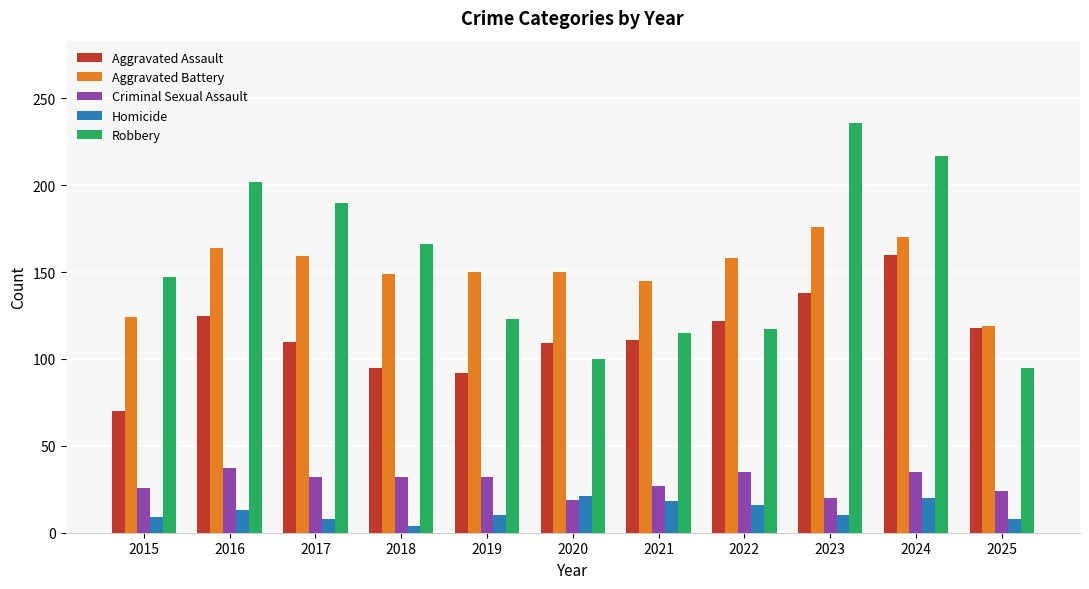

Which series has the largest total across all categories?

Robbery